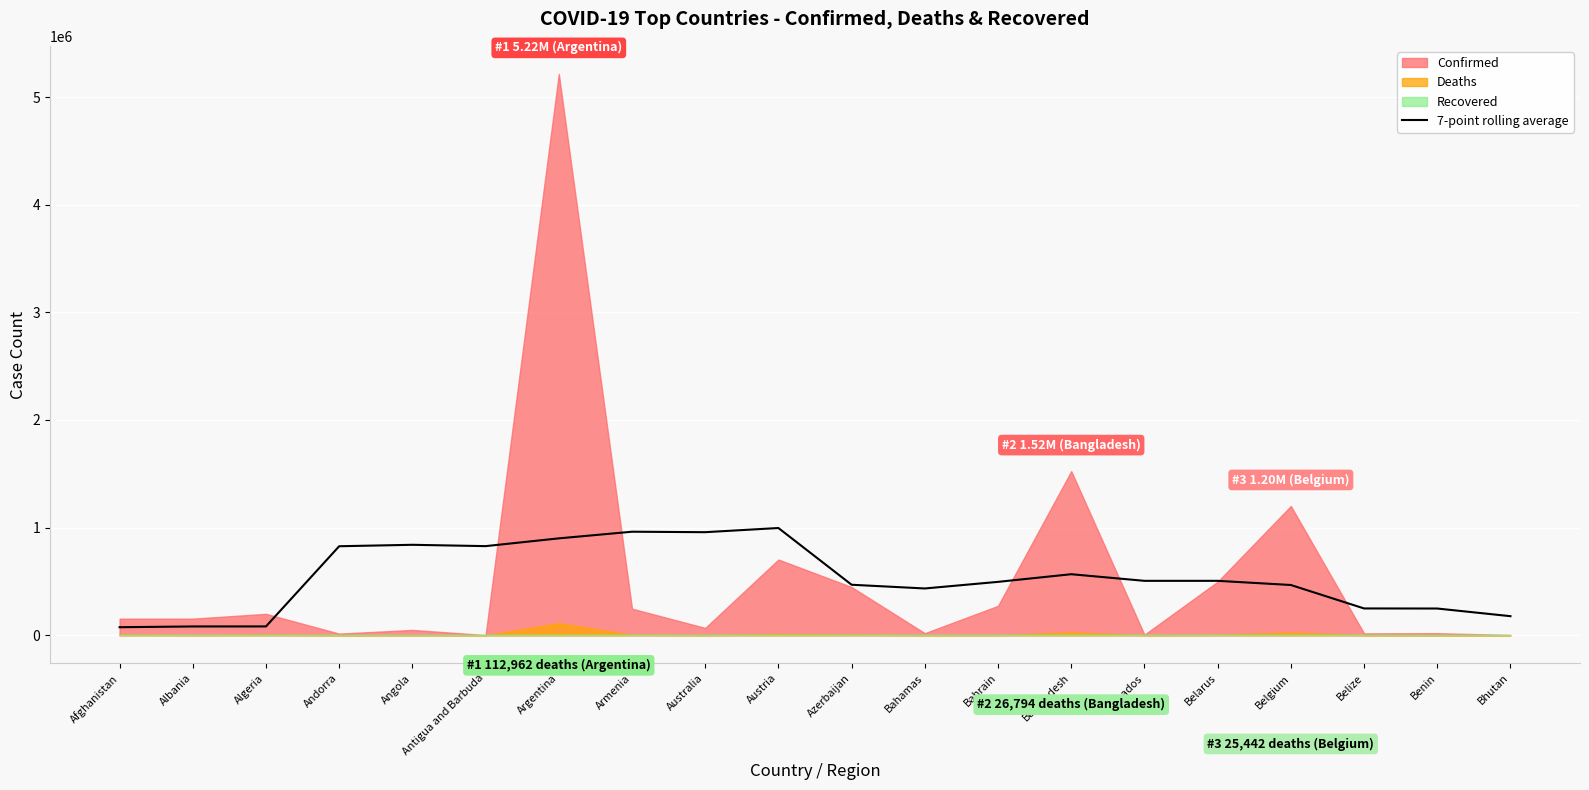

What is the highest value of the 7-point rolling average series?

996310.9